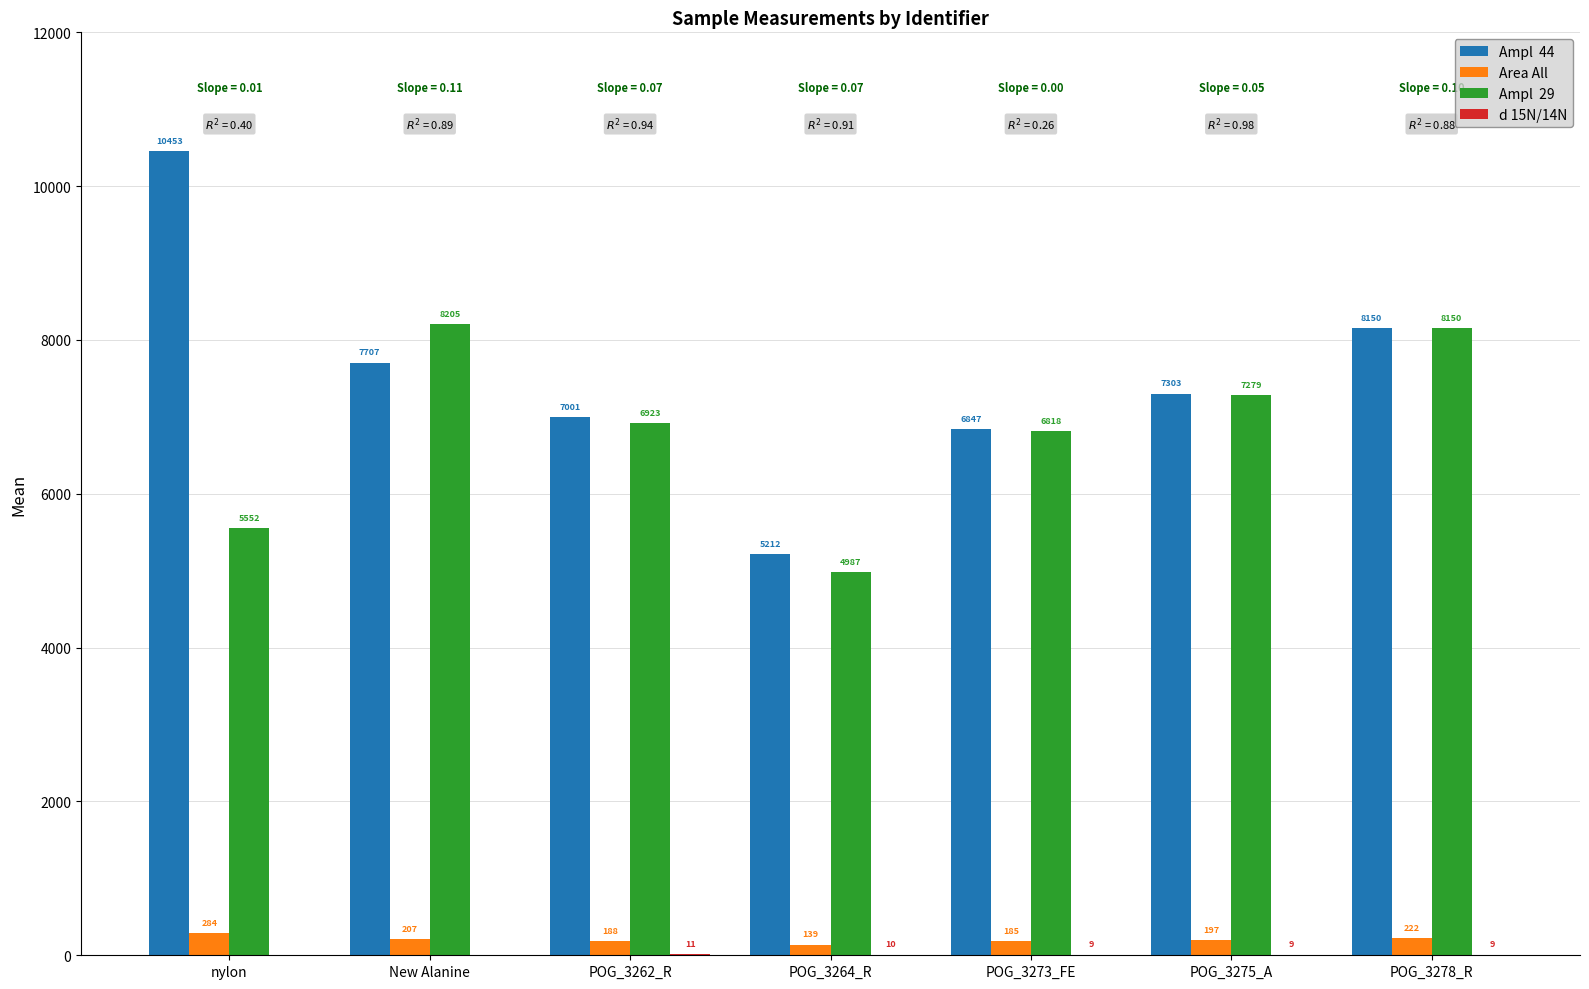

At which category is the sum across all series the highest?

POG_3278_R